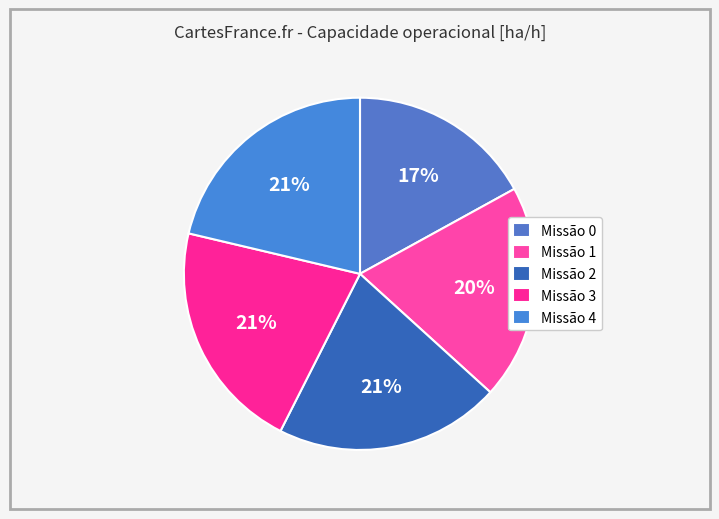

How many slices are in this pie chart?

5